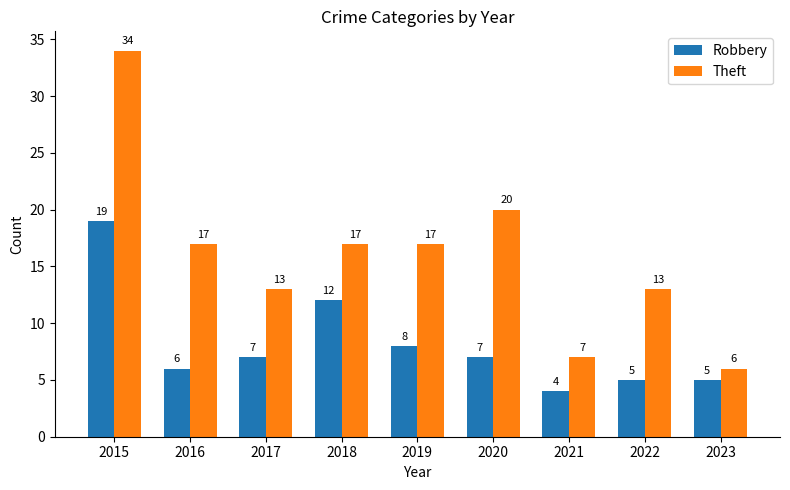

Rank the series by their maximum value, from lowest to highest.

Robbery, Theft